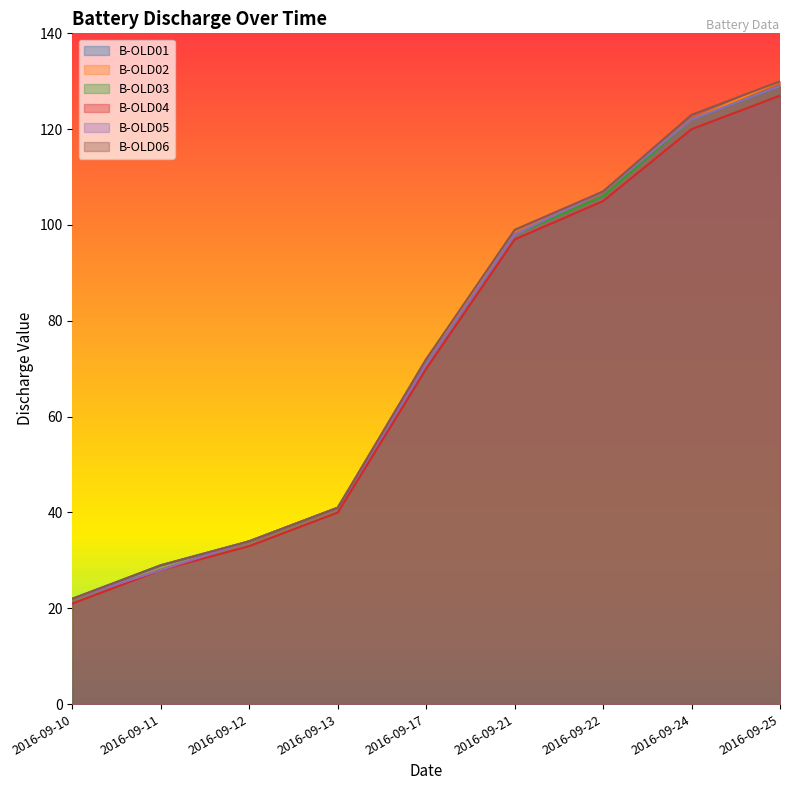

What are all the series names shown in the legend?

B-OLD01, B-OLD02, B-OLD03, B-OLD04, B-OLD05, B-OLD06